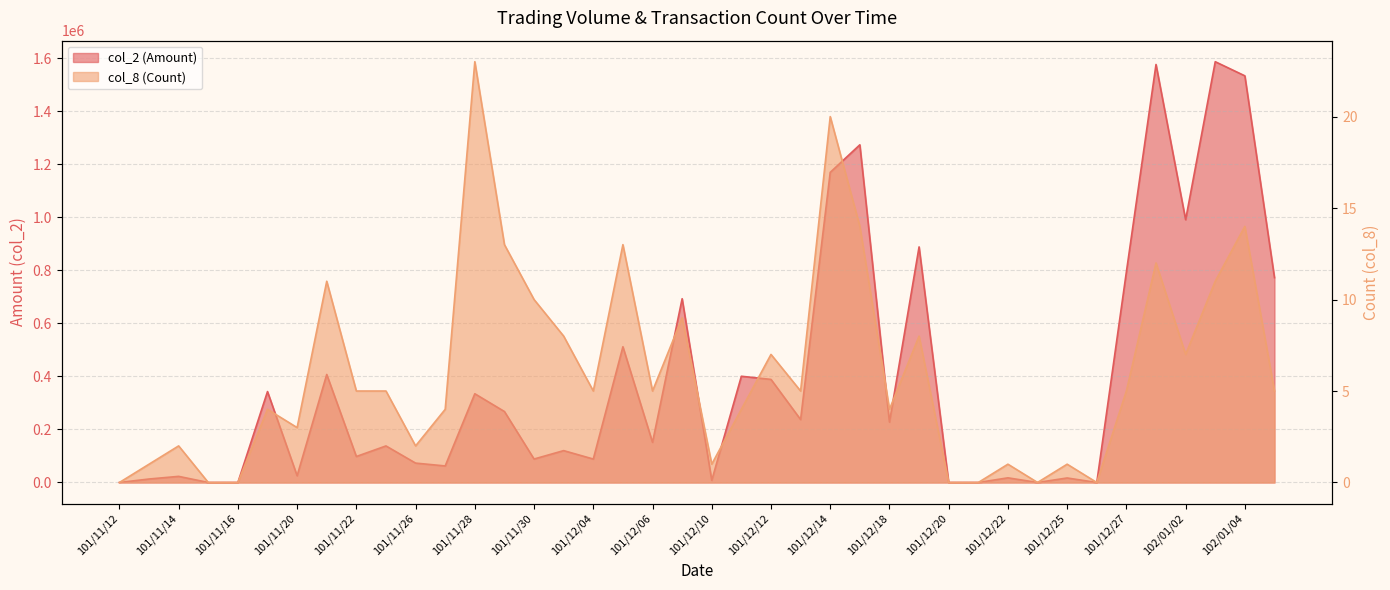

Is it true that col_8 (Count) equals 13 at 101/12/03?

False